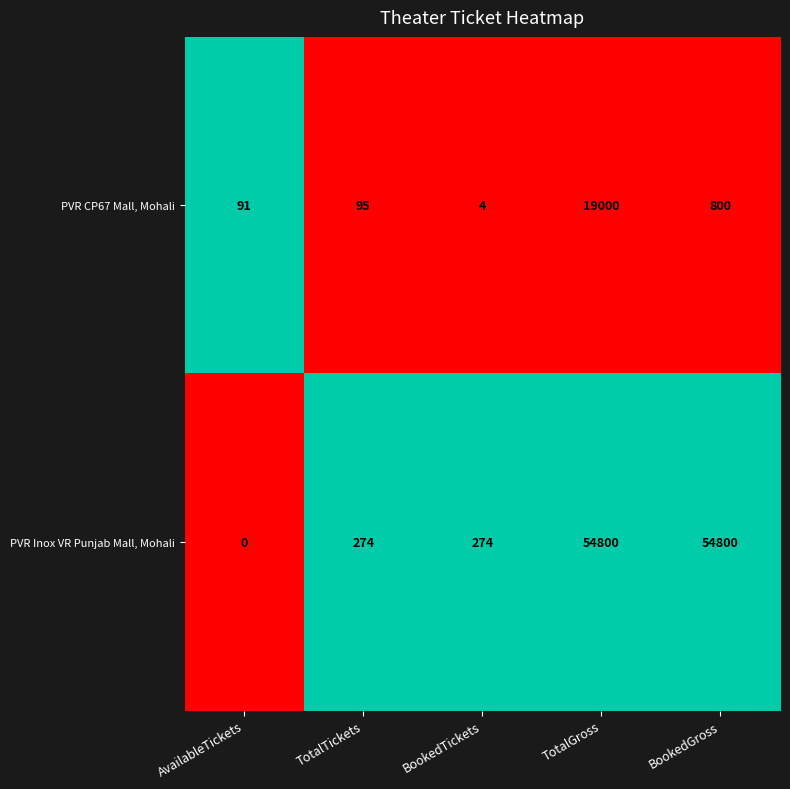

Which category has the lowest value in the PVR Inox VR Punjab Mall, Mohali series?

AvailableTickets